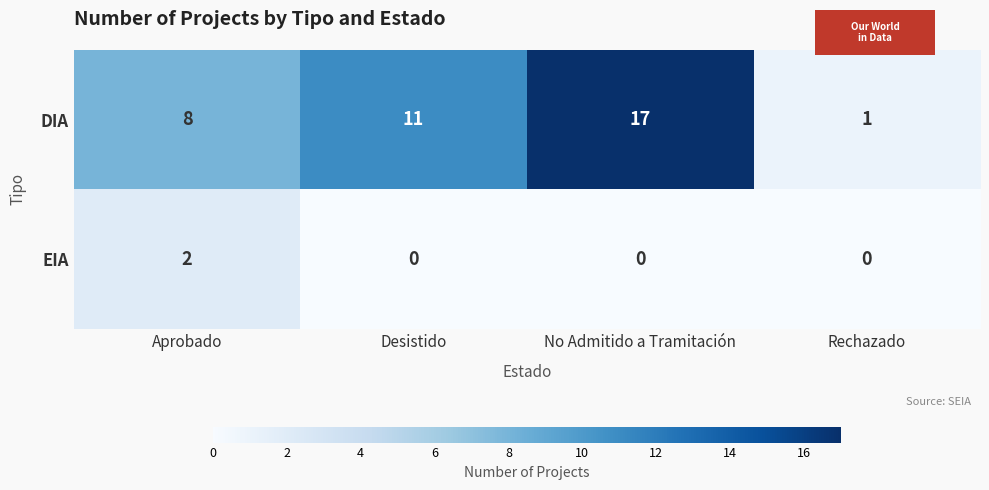

Is it true that EIA equals 0 at Desistido?

True